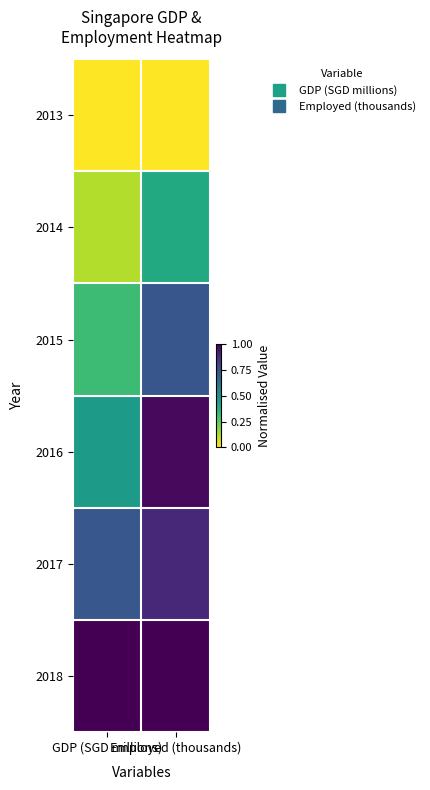

Reading left to right, transcribe all the data shown in this chart.

2013: GDP (SGD millions)=0.0	Employed (thousands)=0.0
2014: GDP (SGD millions)=0.1	Employed (thousands)=0.4
2015: GDP (SGD millions)=0.3	Employed (thousands)=0.7
2016: GDP (SGD millions)=0.5	Employed (thousands)=1.0
2017: GDP (SGD millions)=0.7	Employed (thousands)=0.9
2018: GDP (SGD millions)=1.0	Employed (thousands)=1.0